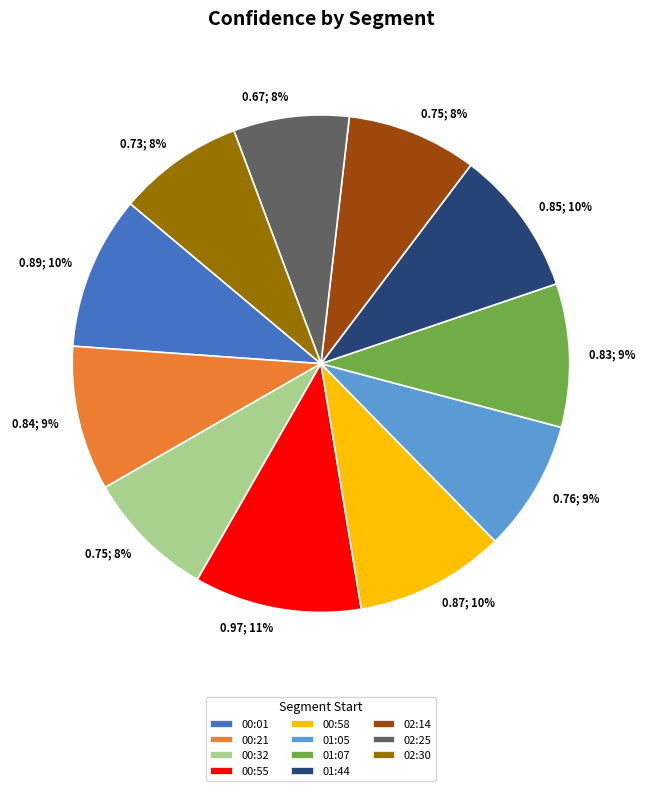

To the nearest percent, what percentage of the pie is 02:14?

8%